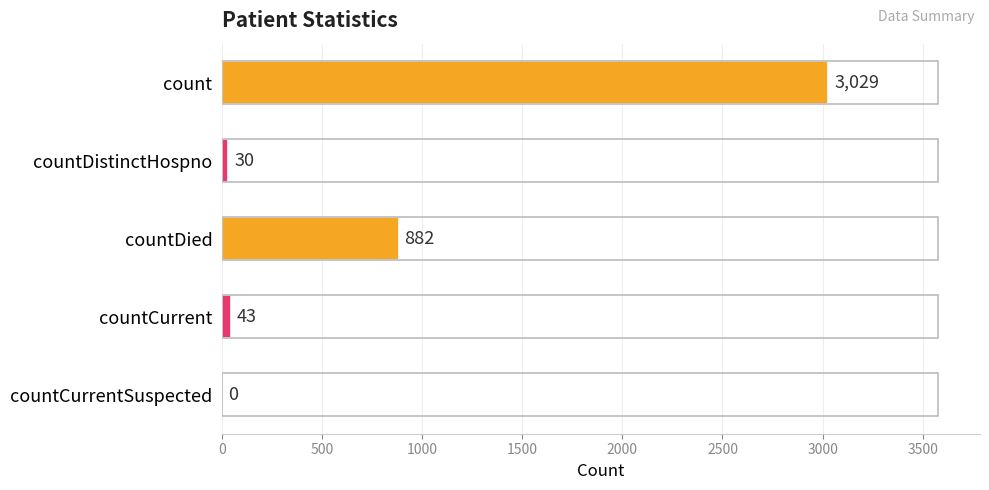

How many positive values are there?

4